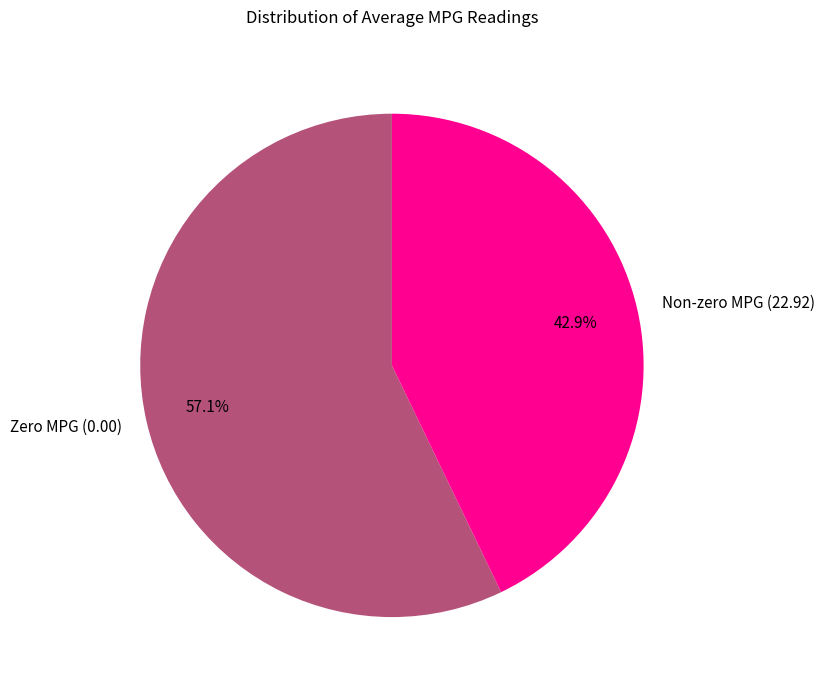

To the nearest percent, what is the difference between the largest and smallest slice percentages?

14%